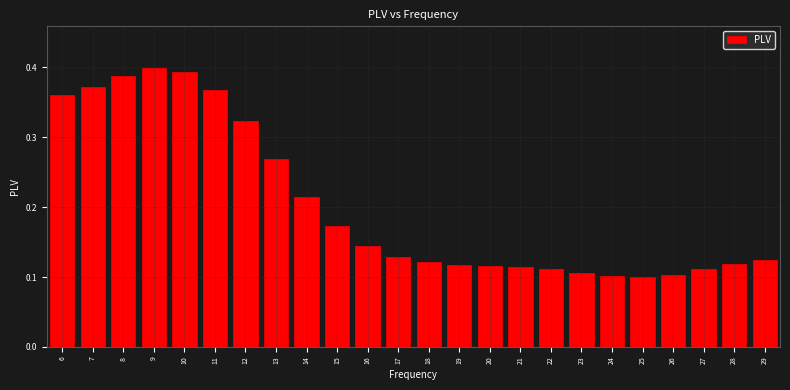

What is the change in value from 9 to 18?

-0.3